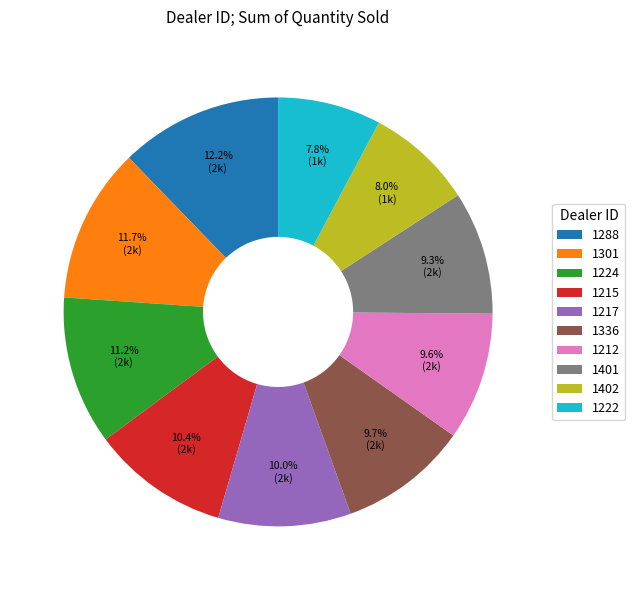

How much of the chart is everything except 1288?

87.8%